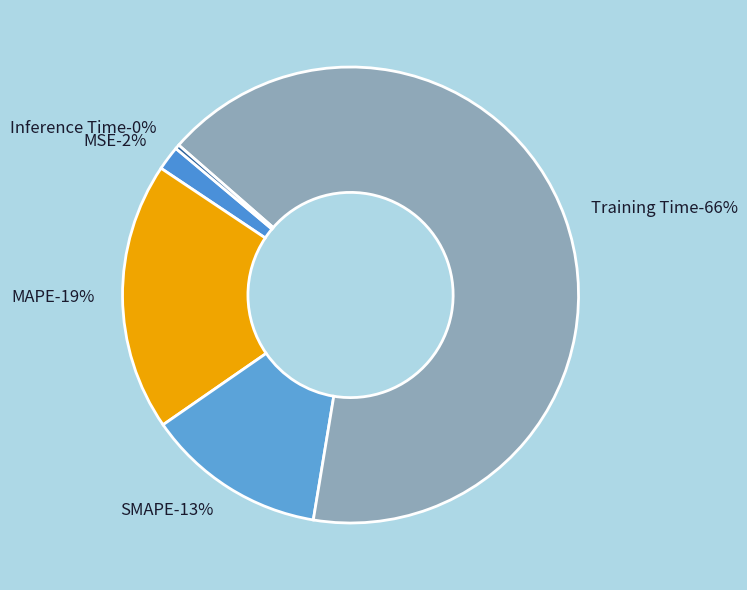

Which category accounts for the majority?

Training Time